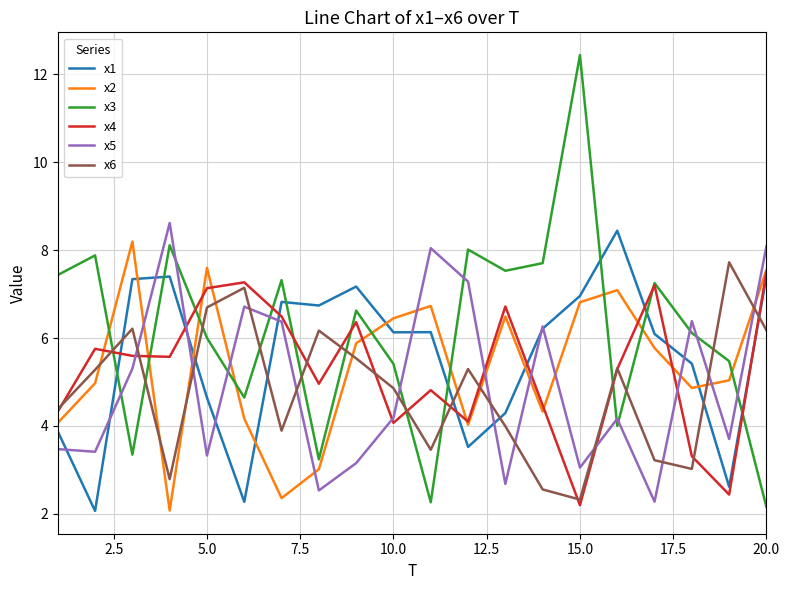

What is the sum of all x4 values?

105.6